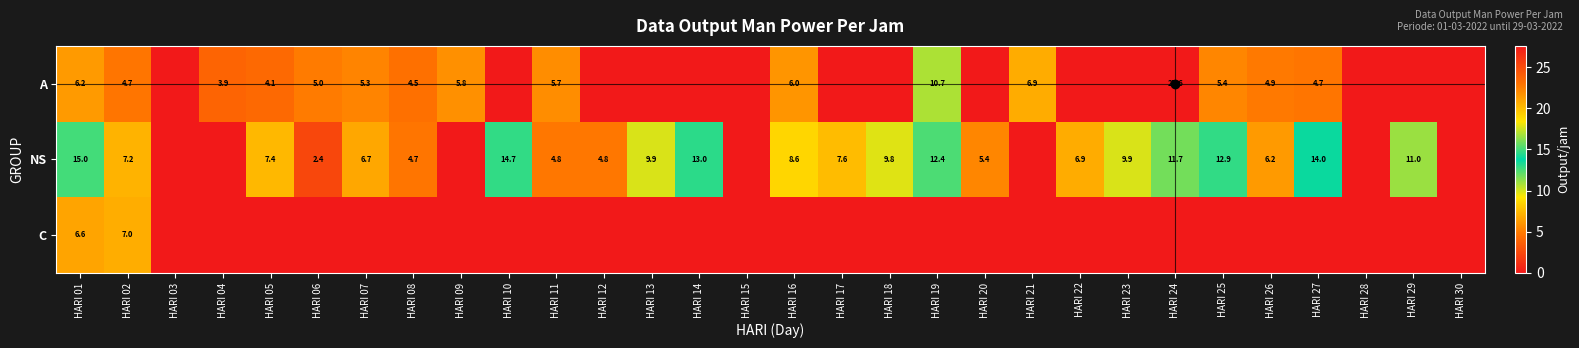

What is the total value across all series at HARI 13?

9.9